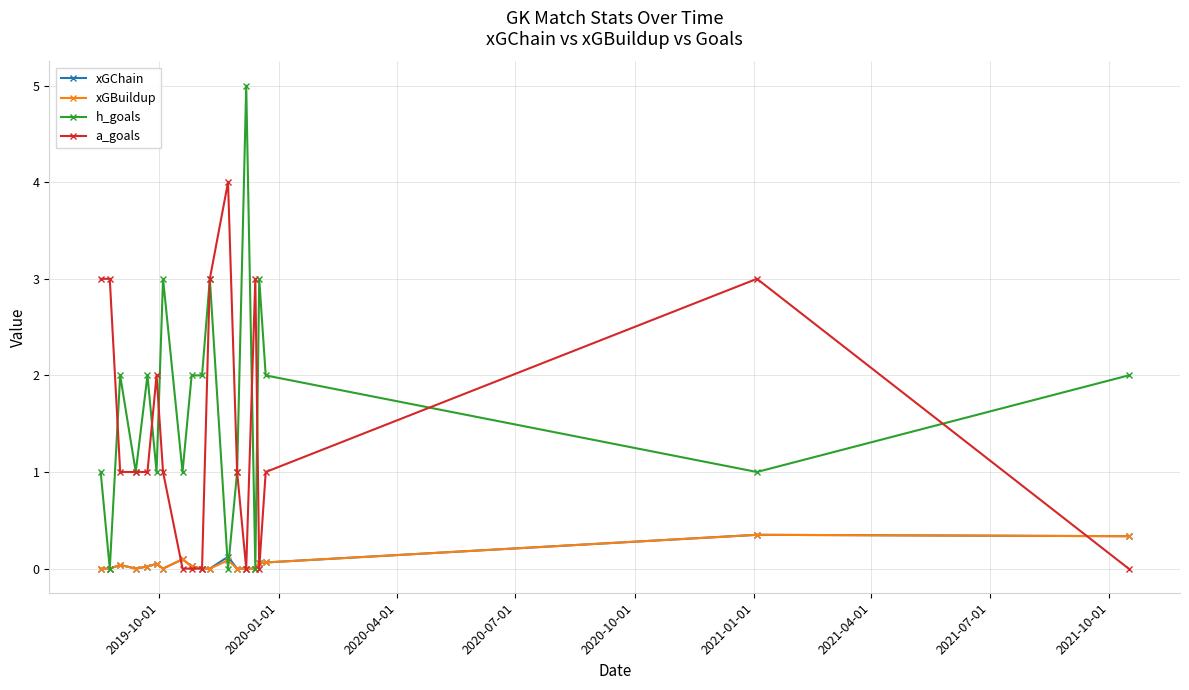

Which series has the largest range (max minus min)?

h_goals